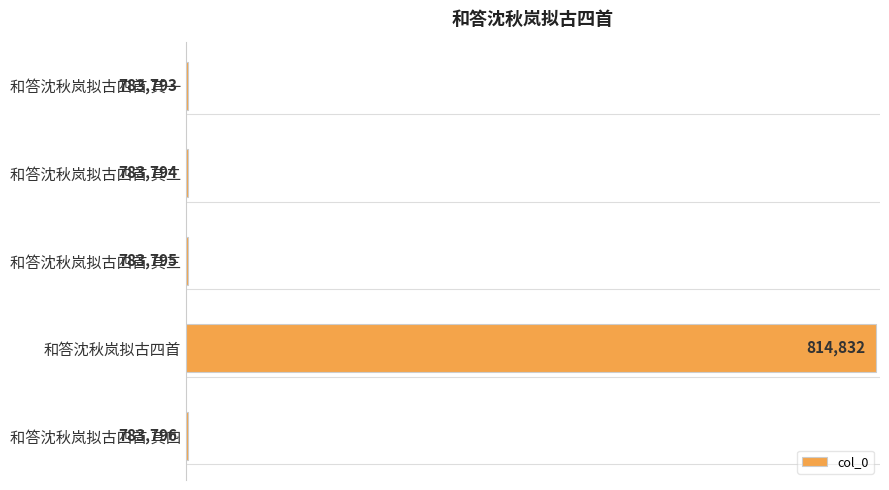

List the labels in order of value, largest first.

和答沈秋岚拟古四首, 和答沈秋岚拟古四首 其四, 和答沈秋岚拟古四首 其三, 和答沈秋岚拟古四首 其二, 和答沈秋岚拟古四首 其一